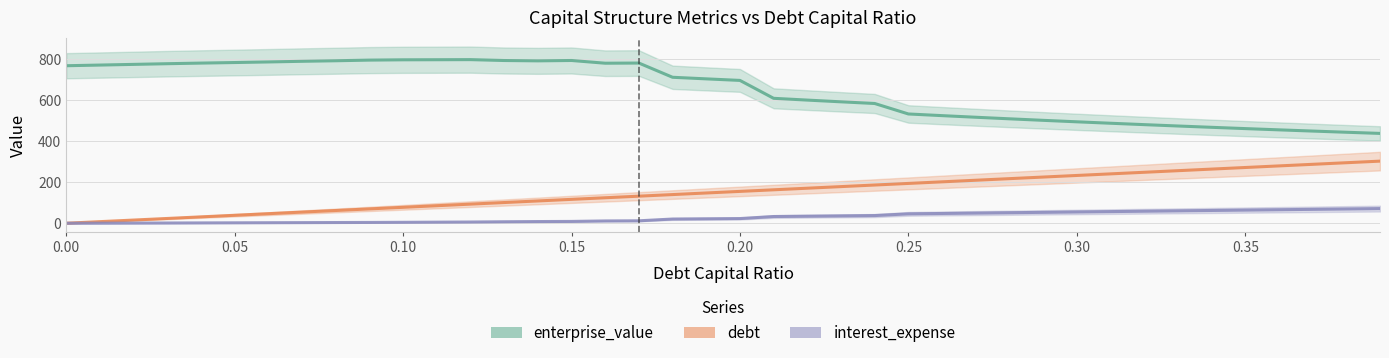

Count the number of data series in this chart.

3